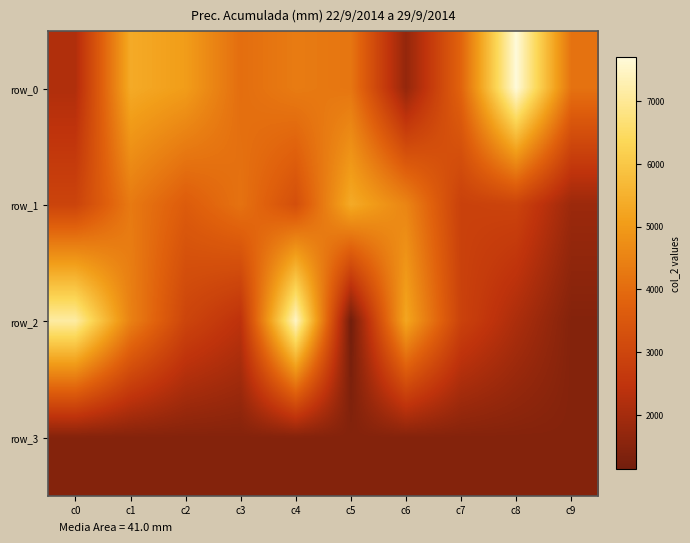

What is the difference between the row_1 values at c8 and c1?

1371